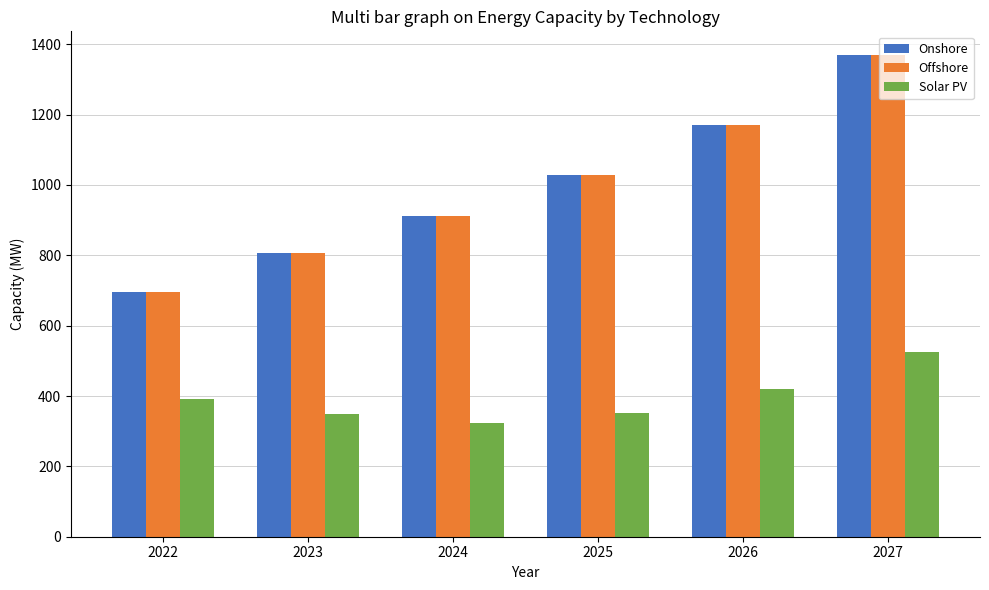

Is it true that Solar PV equals 215.3 at 2026?

False